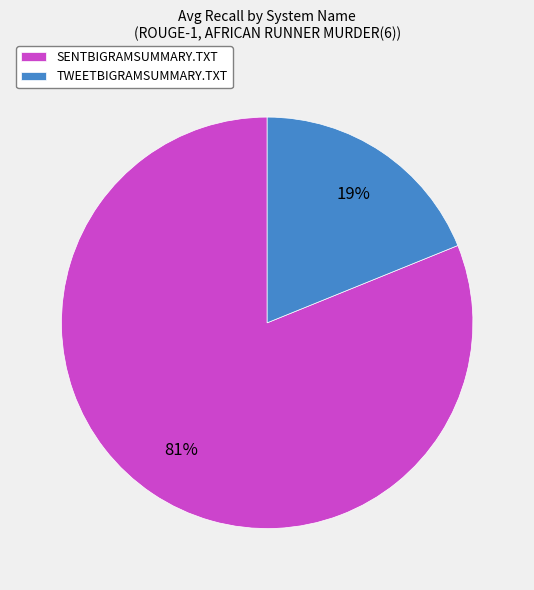

To the nearest percent, what is the combined percentage of TWEETBIGRAMSUMMARY.TXT and SENTBIGRAMSUMMARY.TXT?

100%